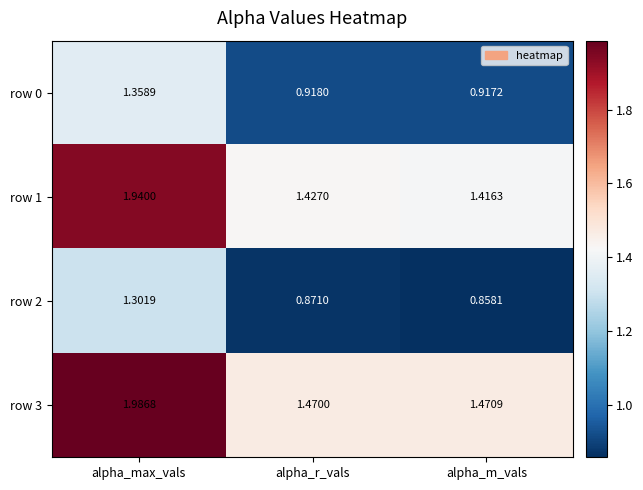

What is the total value across all series at alpha_m_vals?

4.7